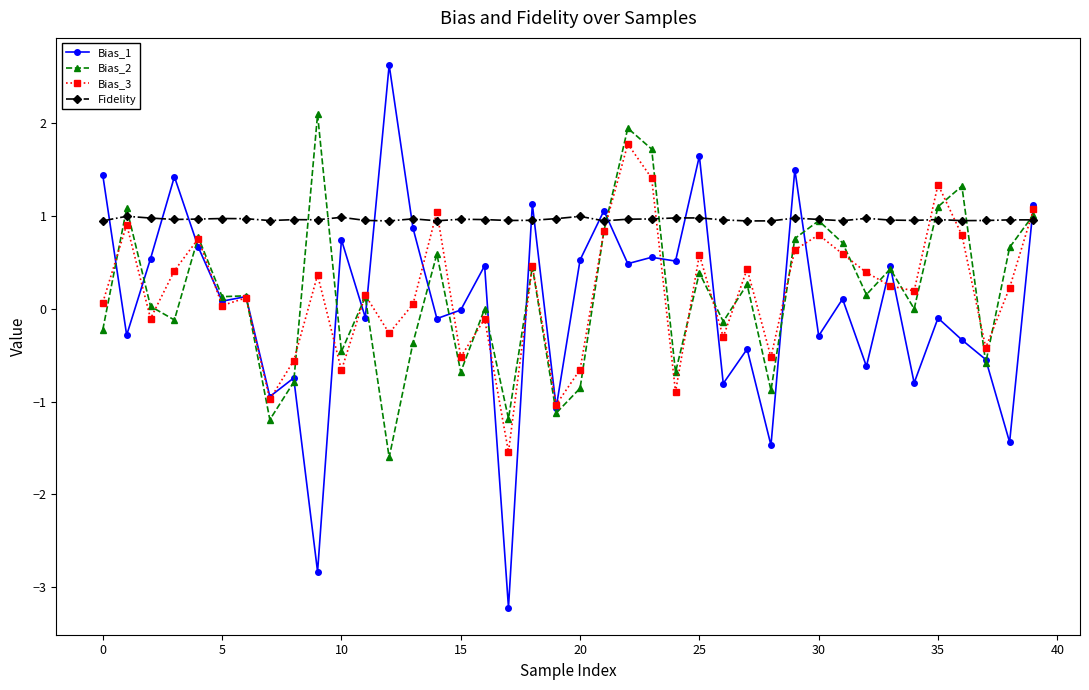

True or false: Bias_2 has more than 0 interior local peaks.

True